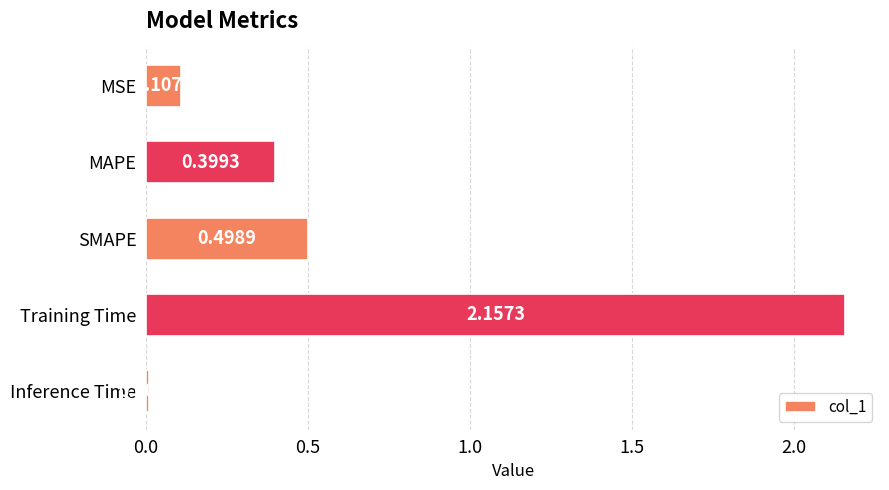

Which label corresponds to the largest value in the chart?

Training Time